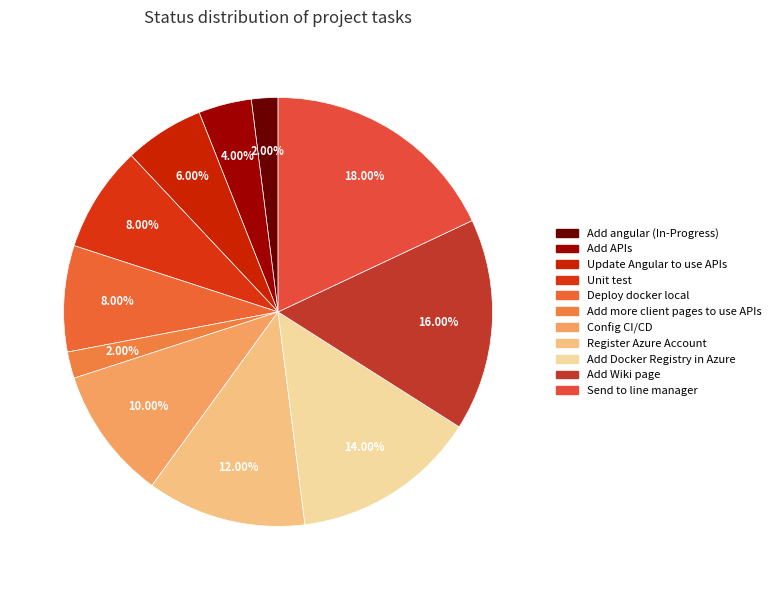

True or false: Add APIs accounts for 4% of the total.

True